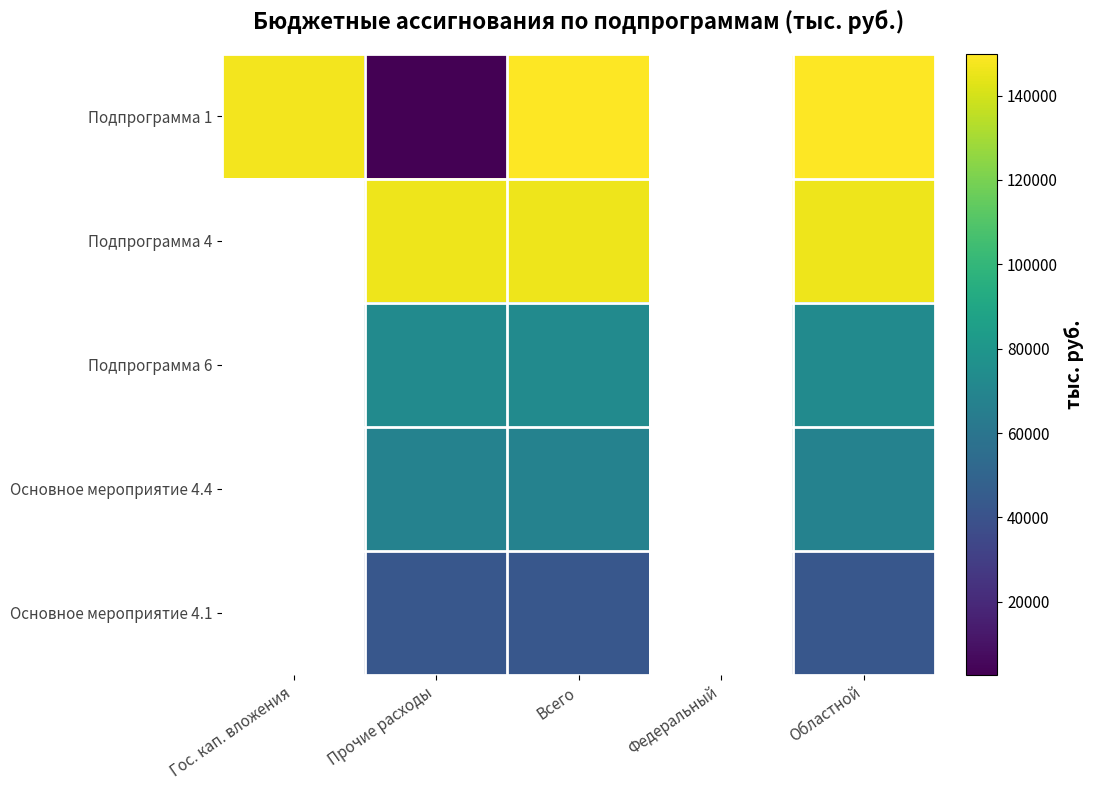

Rank the series at Прочие расходы from highest to lowest value.

Подпрограмма 4, Подпрограмма 6, Основное мероприятие 4.4, Основное мероприятие 4.1, Подпрограмма 1